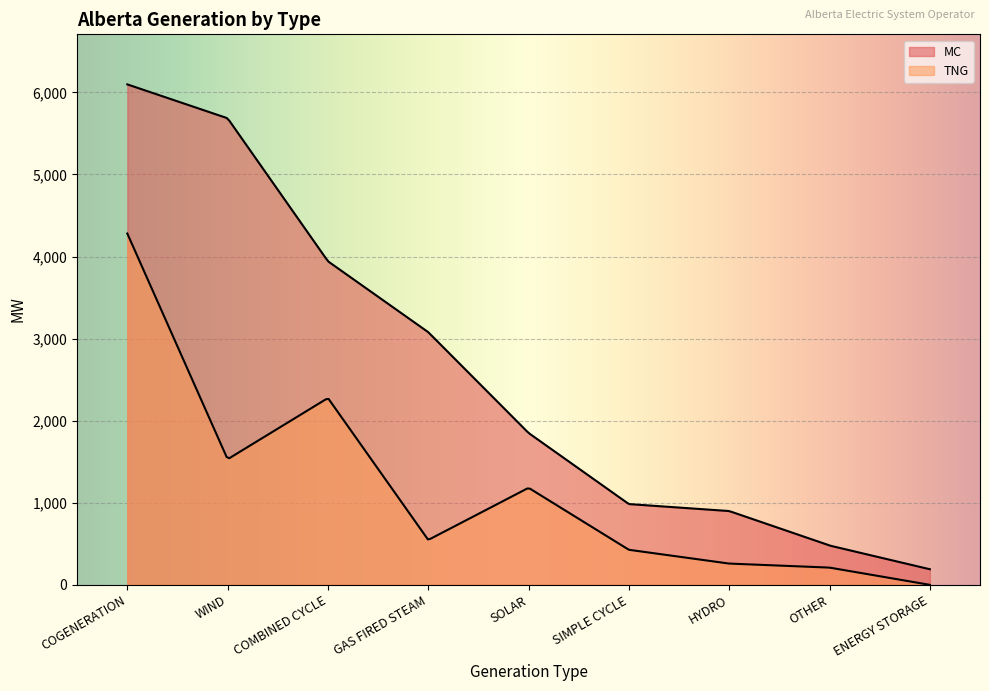

Between GAS FIRED STEAM and ENERGY STORAGE, which series saw the biggest shift?

MC